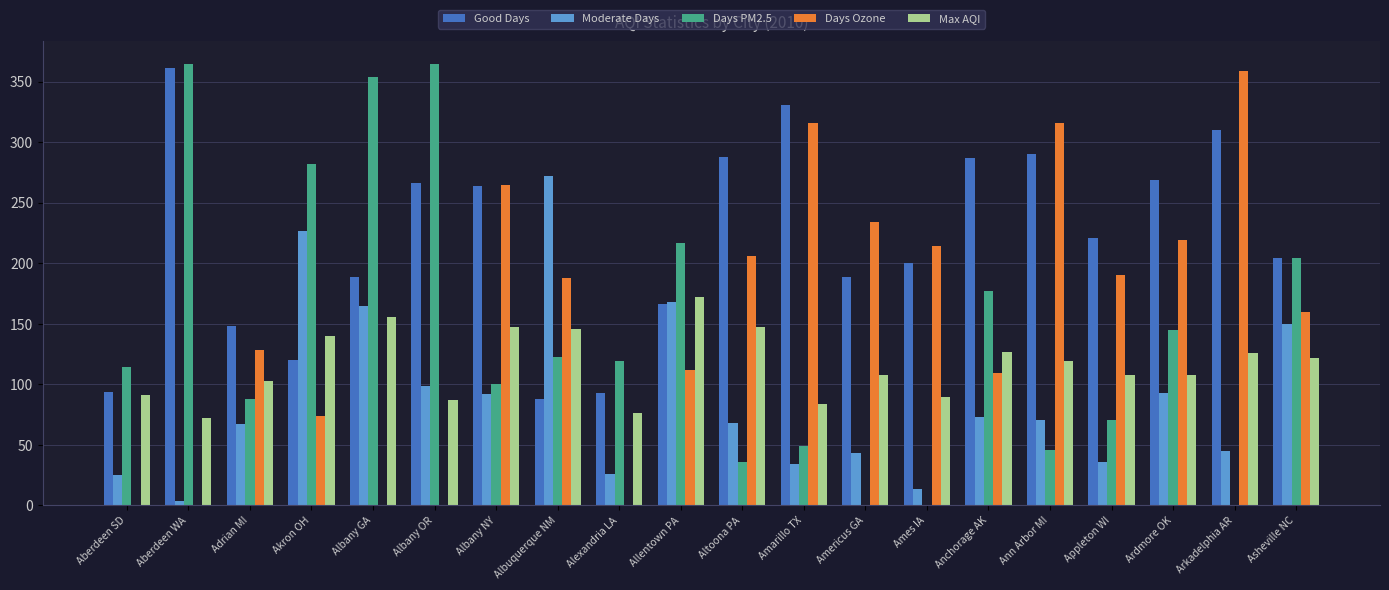

Which series changed the most between Altoona PA and Asheville NC?

Days PM2.5